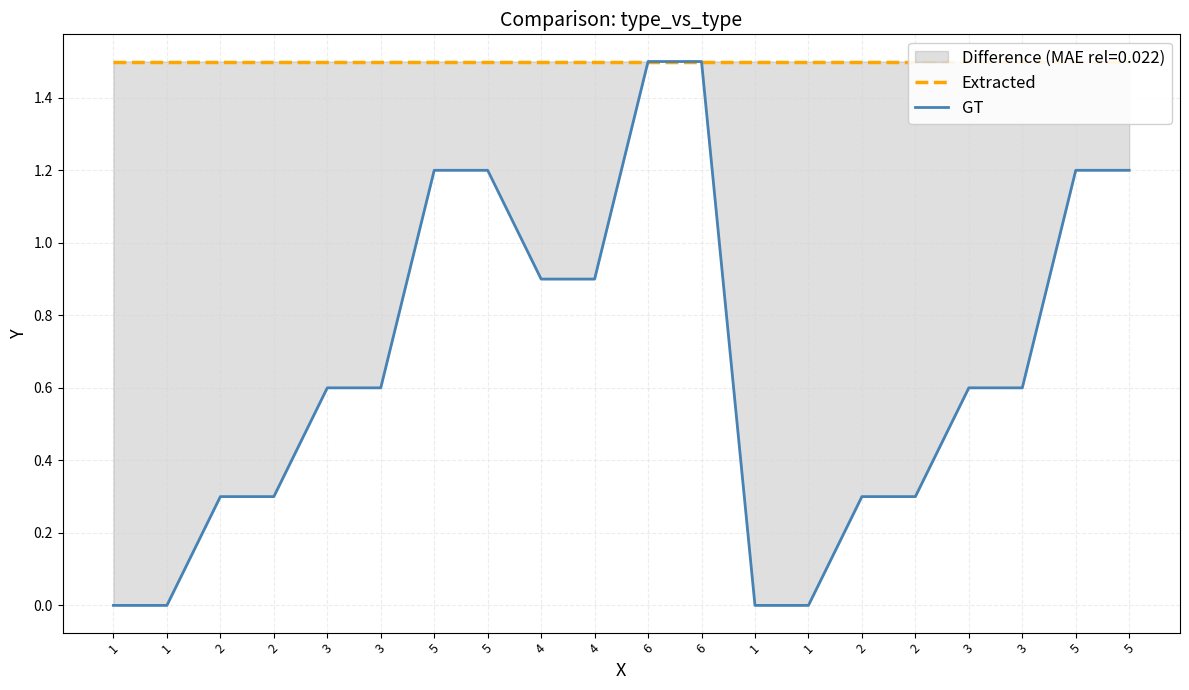

What is the difference between the GT values at 6 and 5?

0.3